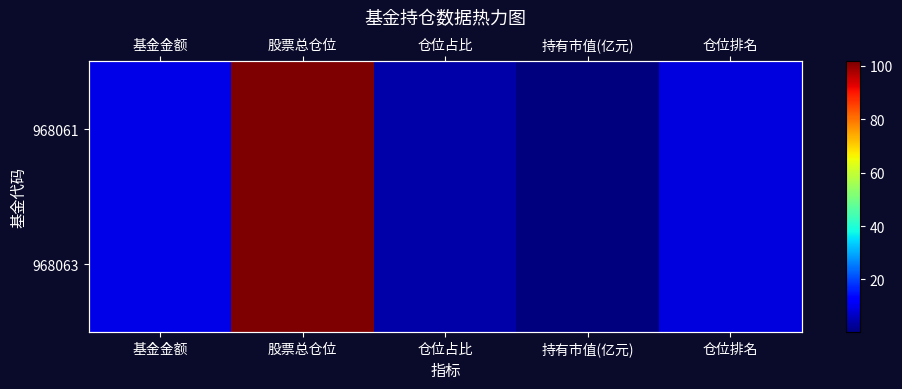

Rank the categories by 968063 value from lowest to highest.

持有市值(亿元), 仓位占比, 仓位排名, 基金金额, 股票总仓位